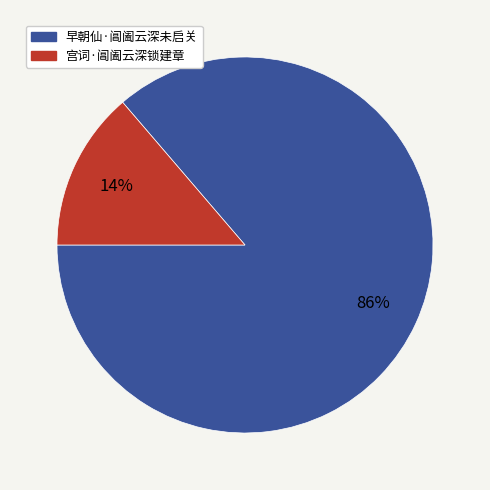

Is the sum of 宫词·阊阖云深锁建章 and 早朝仙·阊阖云深未启关 greater than half?

Yes